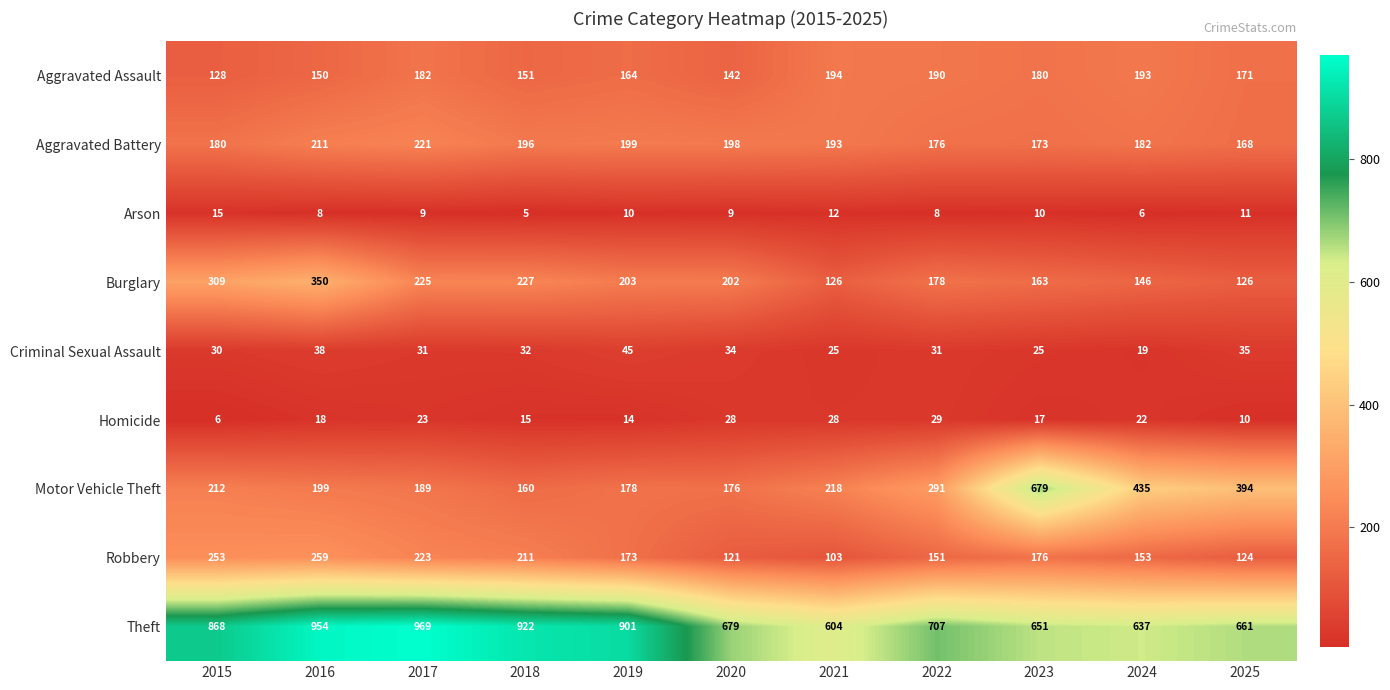

Which category has the highest value in the Homicide series?

2022